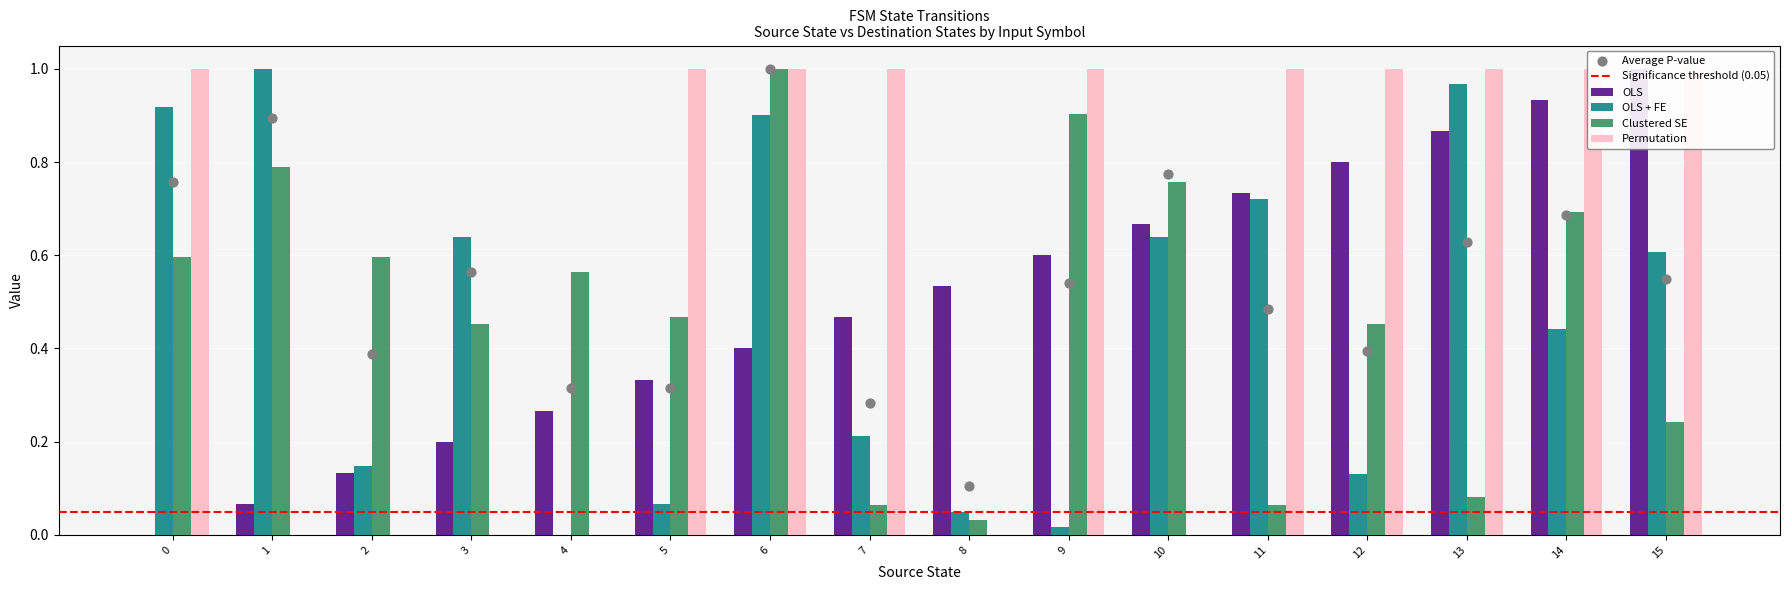

At how many categories does at least one series exceed 0?

16